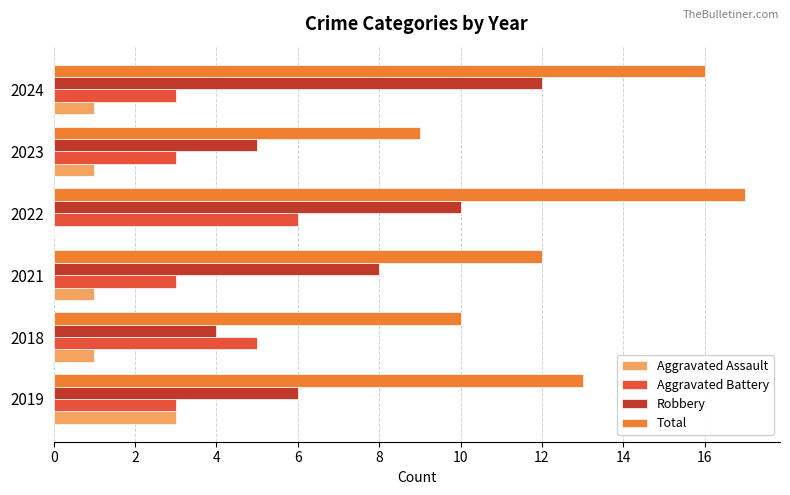

What is the highest value of the Aggravated Battery series?

6